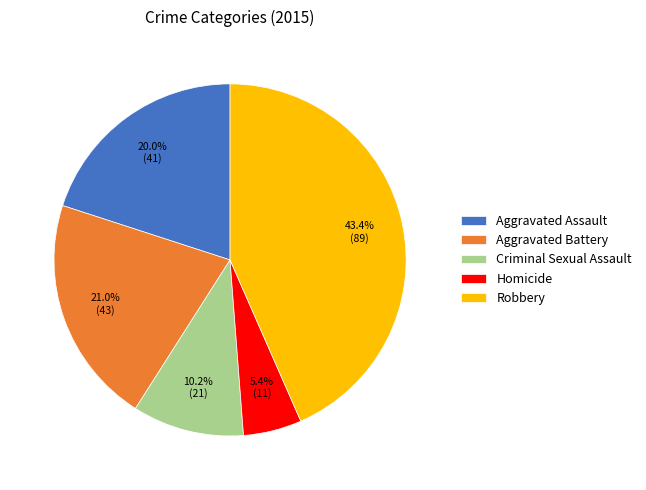

Approximately how many times larger is the value at Aggravated Battery compared to Robbery?

0.5